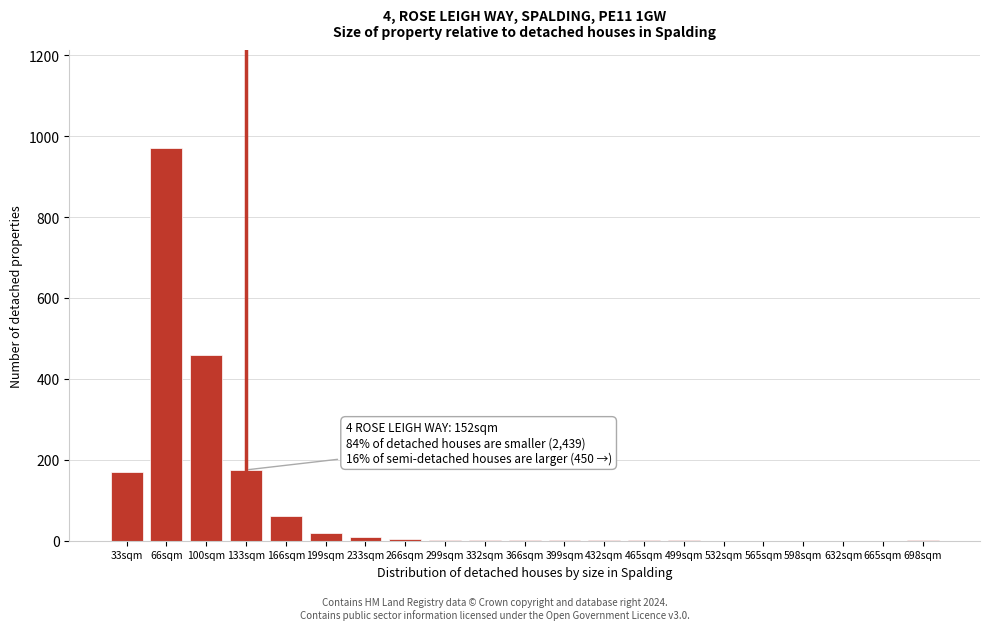

What is the ratio of the value at 133sqm to the value at 166sqm?

2.9